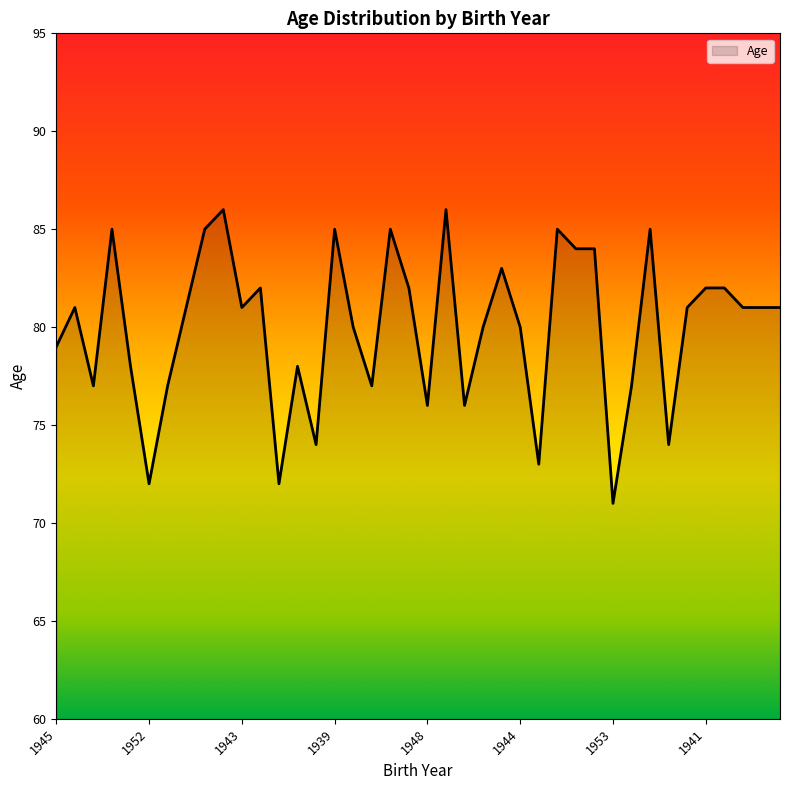

What is the greatest value displayed?

86